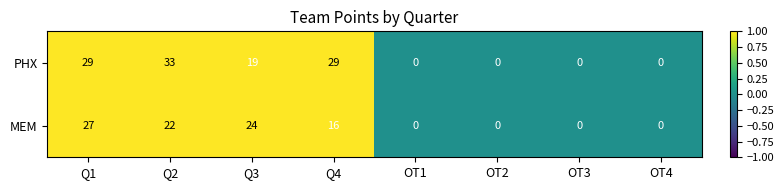

What is the sum of the MEM values at OT1 and Q1?

27